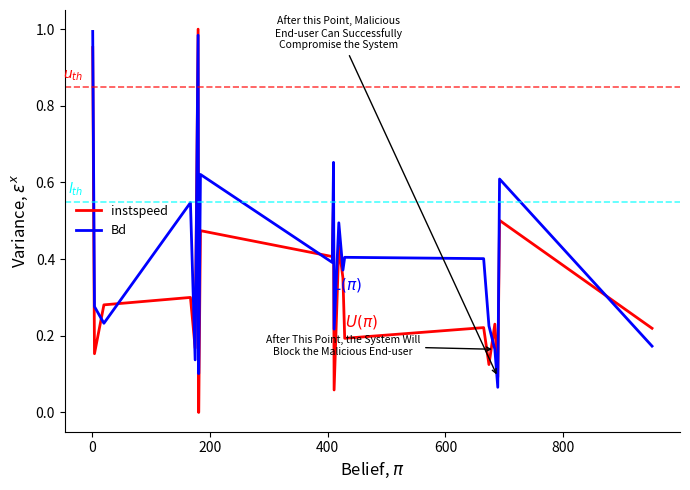

What is the difference between the maximum and minimum values in the Bd series?

0.9